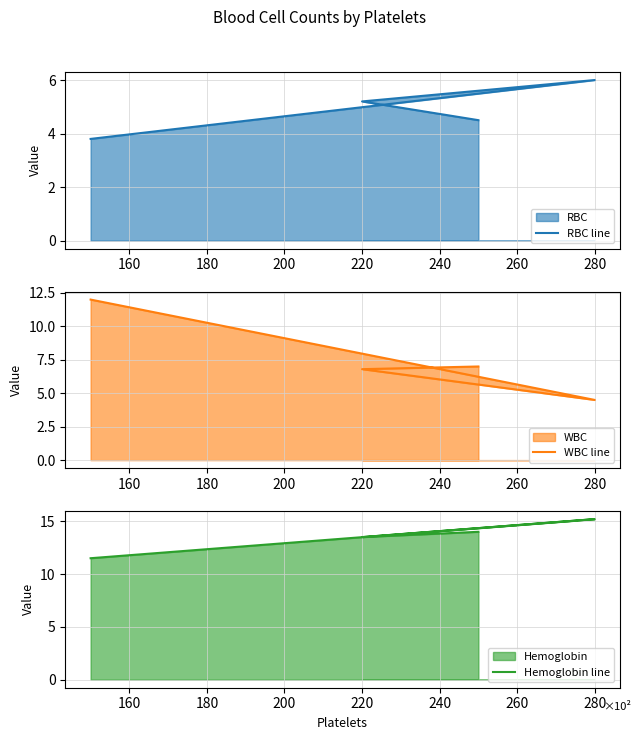

Which series has the largest total across all categories?

Hemoglobin line